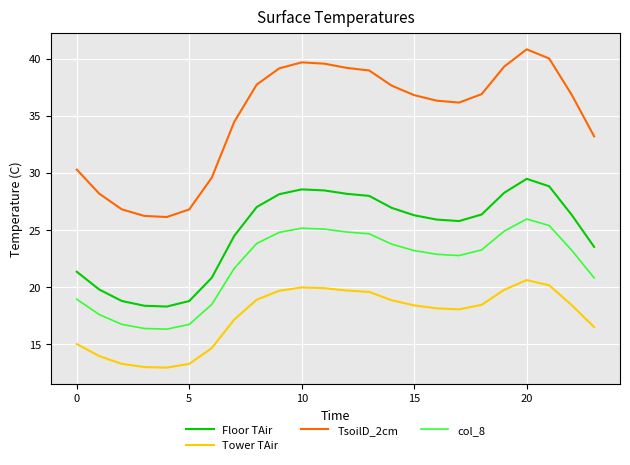

Which series has the largest total across all categories?

TsoilD_2cm